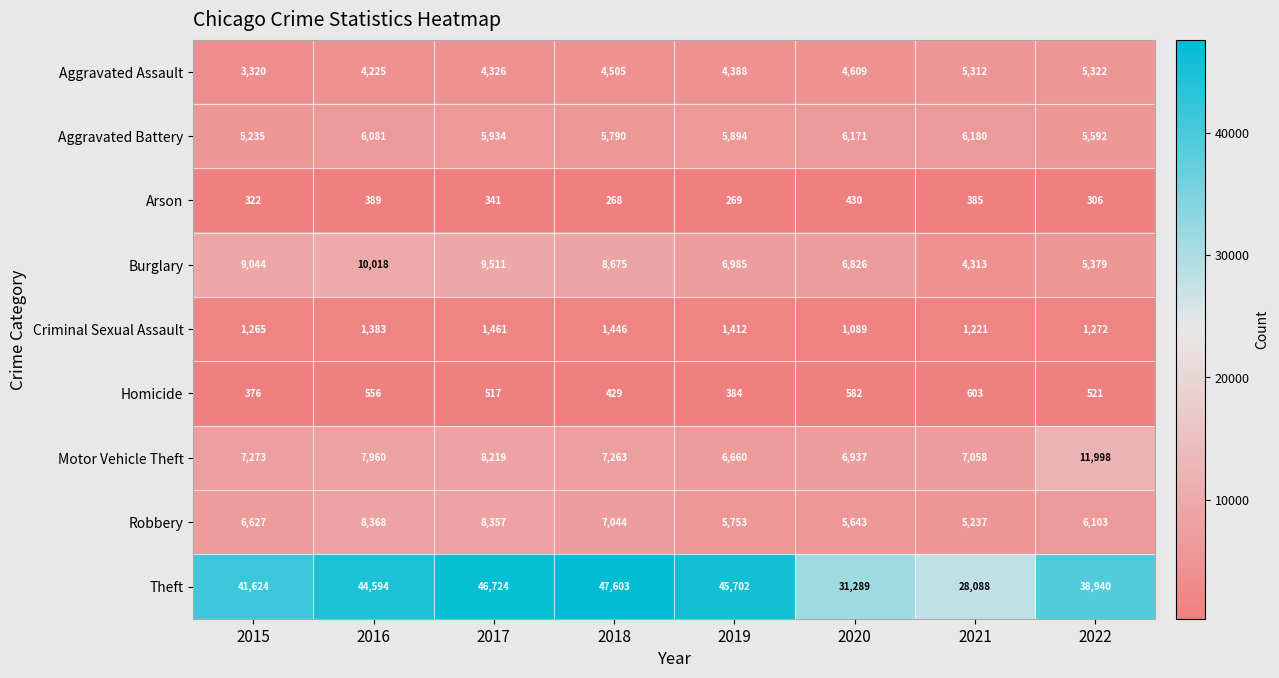

Count the number of categories in the chart.

8